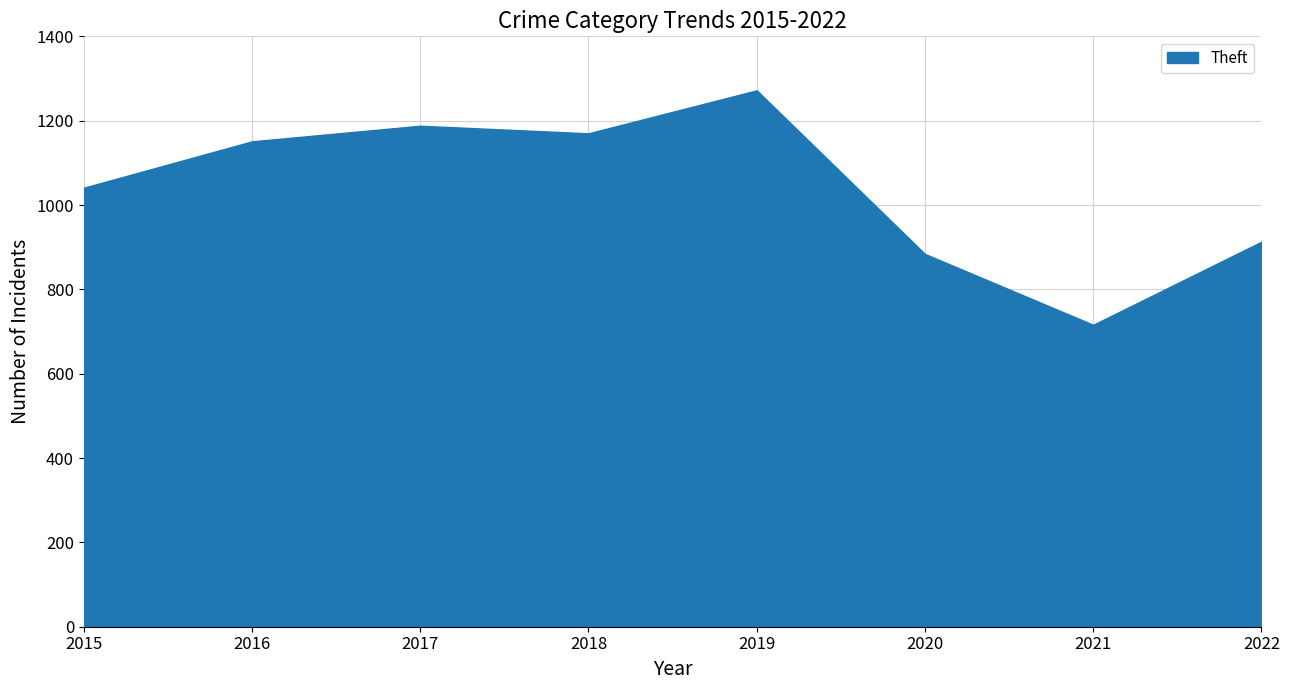

Is it true that the value at 2020 is 476?

False